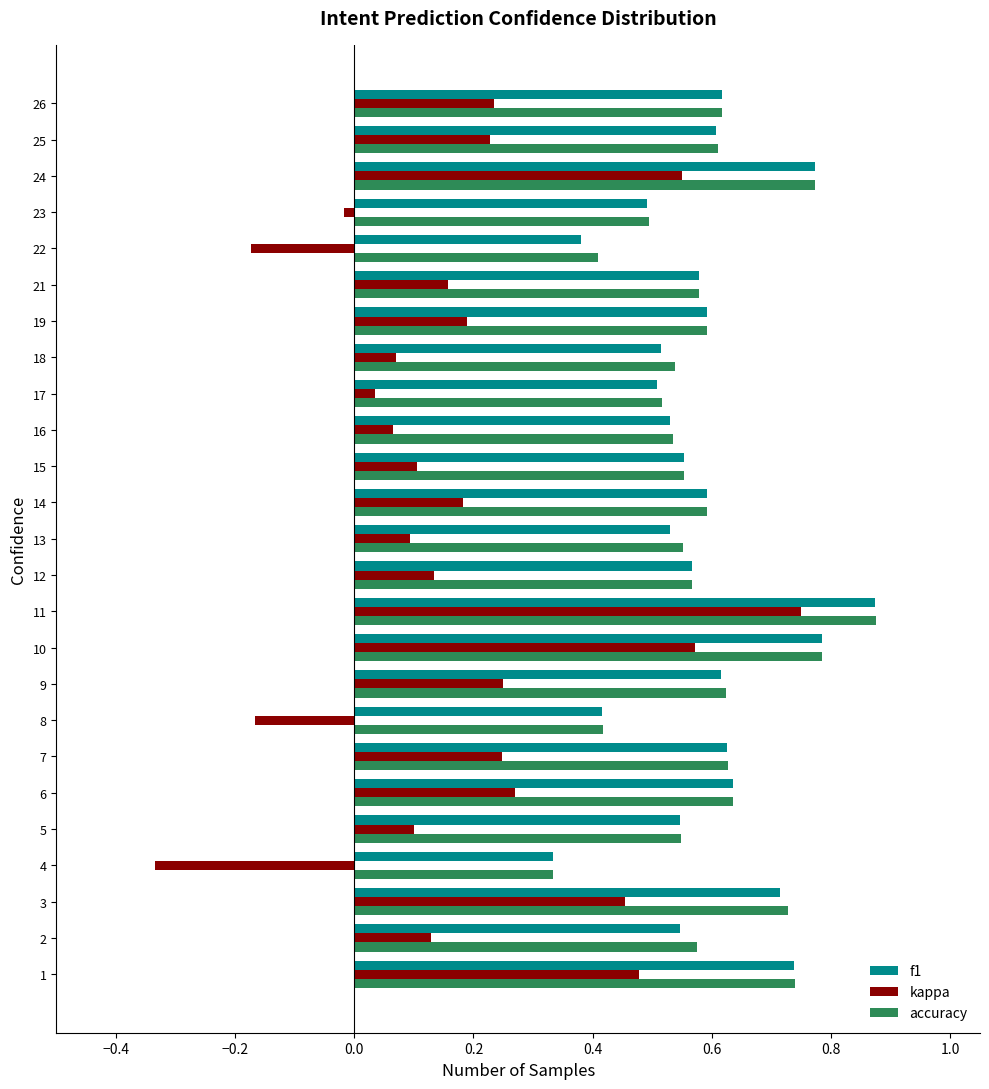

At which label is accuracy closest to 0?

4